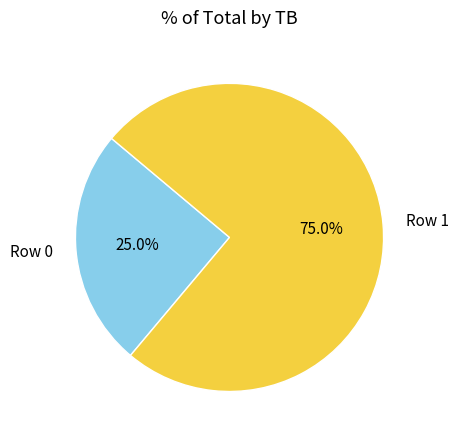

Rank the categories by value from lowest to highest.

Row 0, Row 1